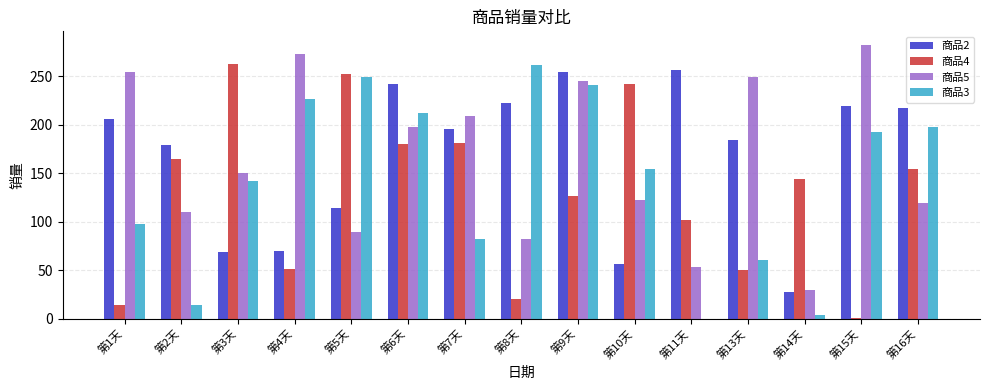

What is the maximum value shown in the chart?

282